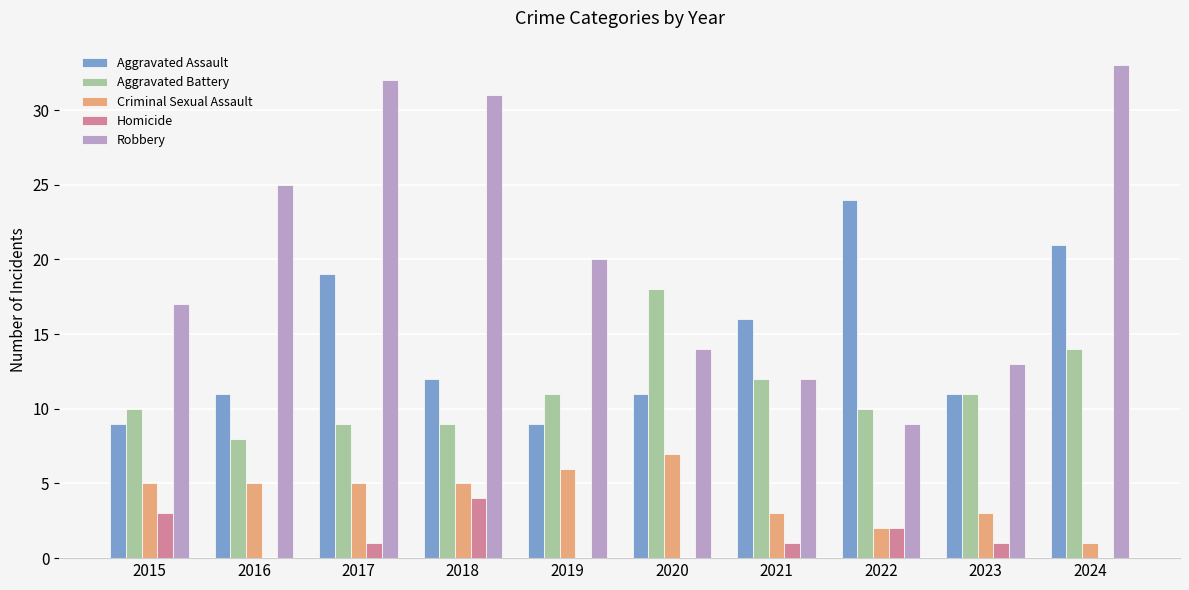

What is the approximate value of Aggravated Battery at 2020?

18